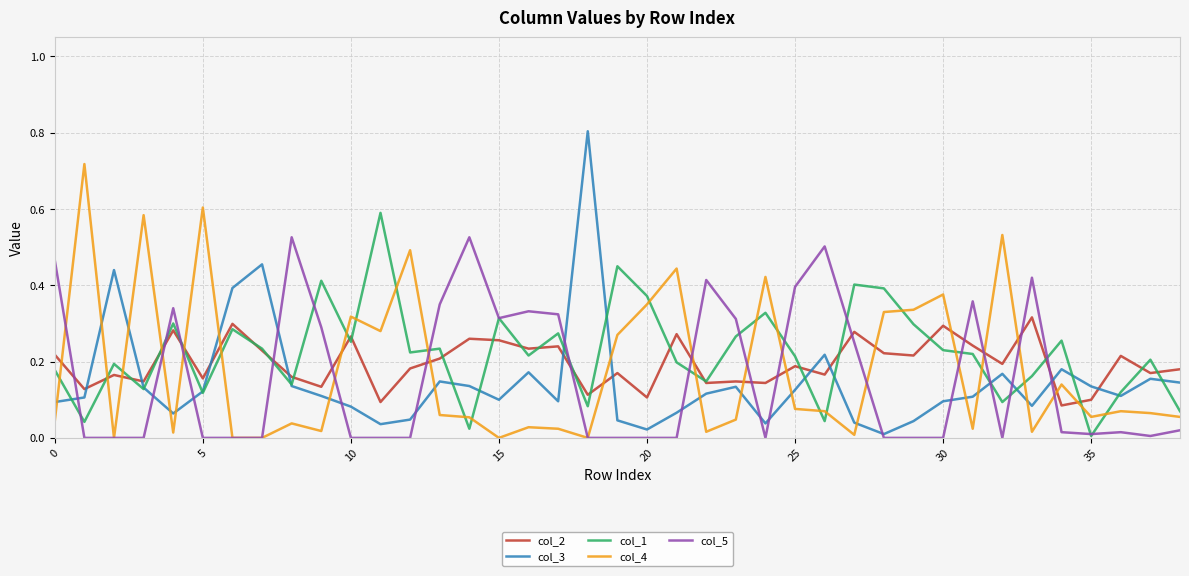

Which series has the widest spread of values?

col_3